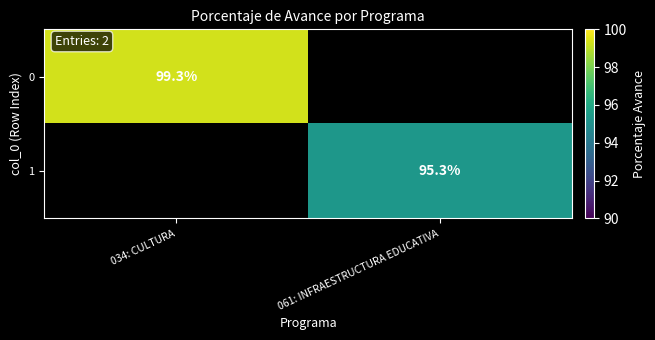

Between 034: CULTURA and 061: INFRAESTRUCTURA EDUCATIVA, which is larger?

034: CULTURA